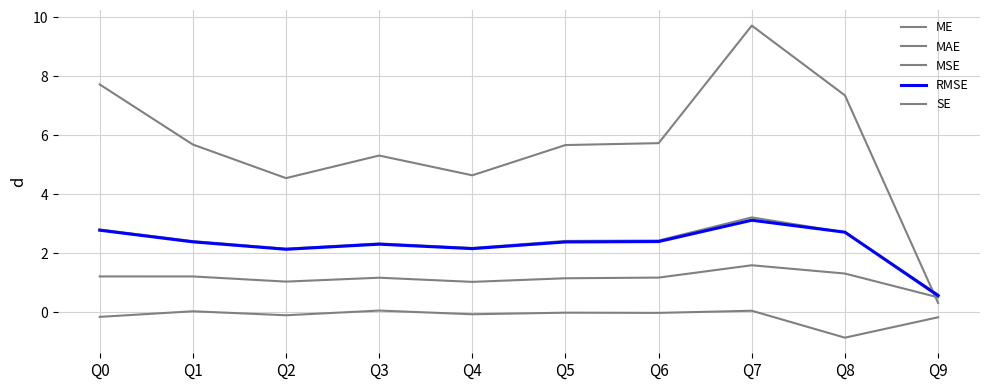

Read the MAE value at Q1.

1.2